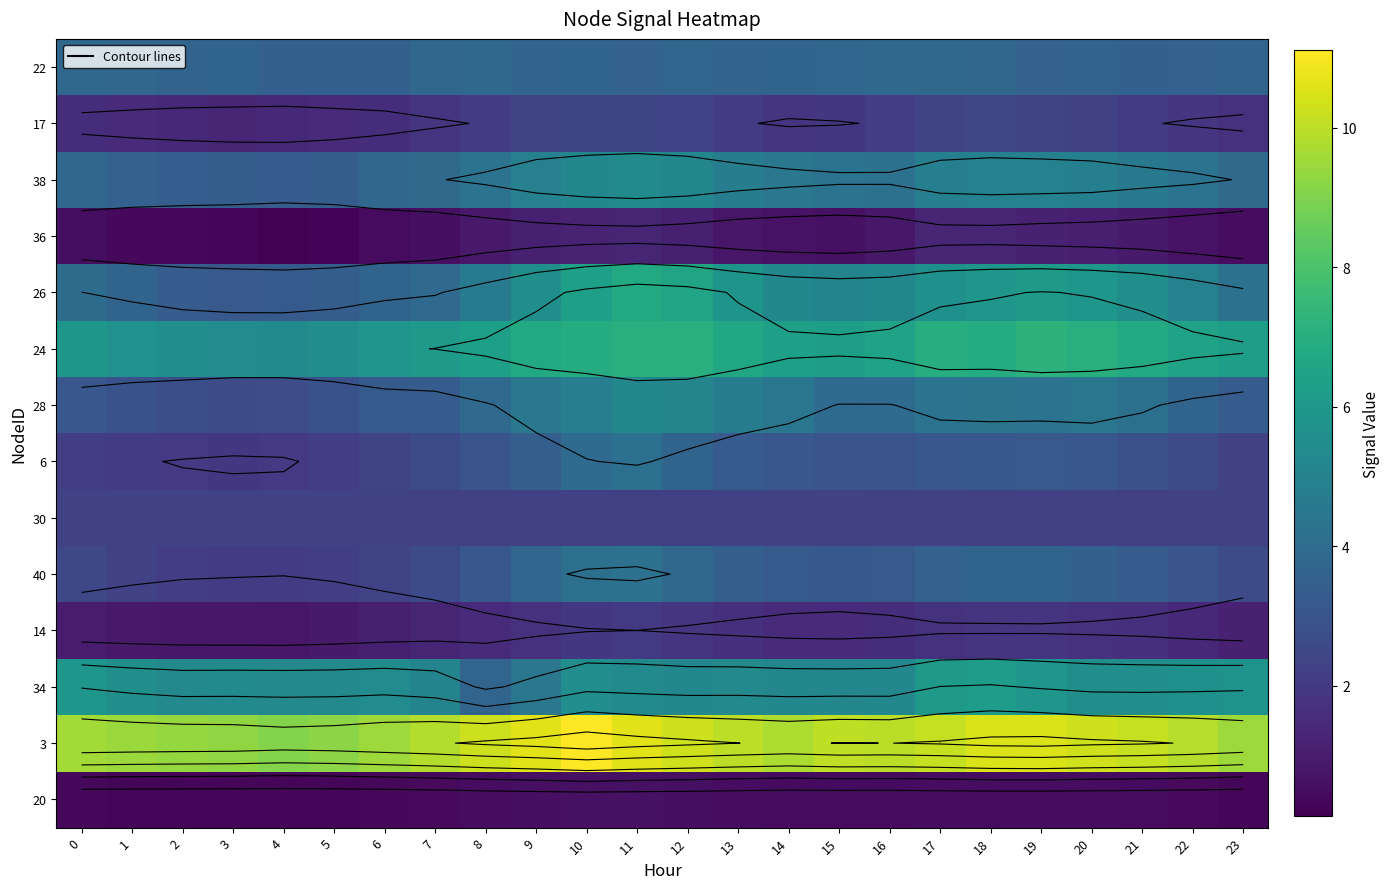

Is it true that 30 equals 0.8 at 8?

False